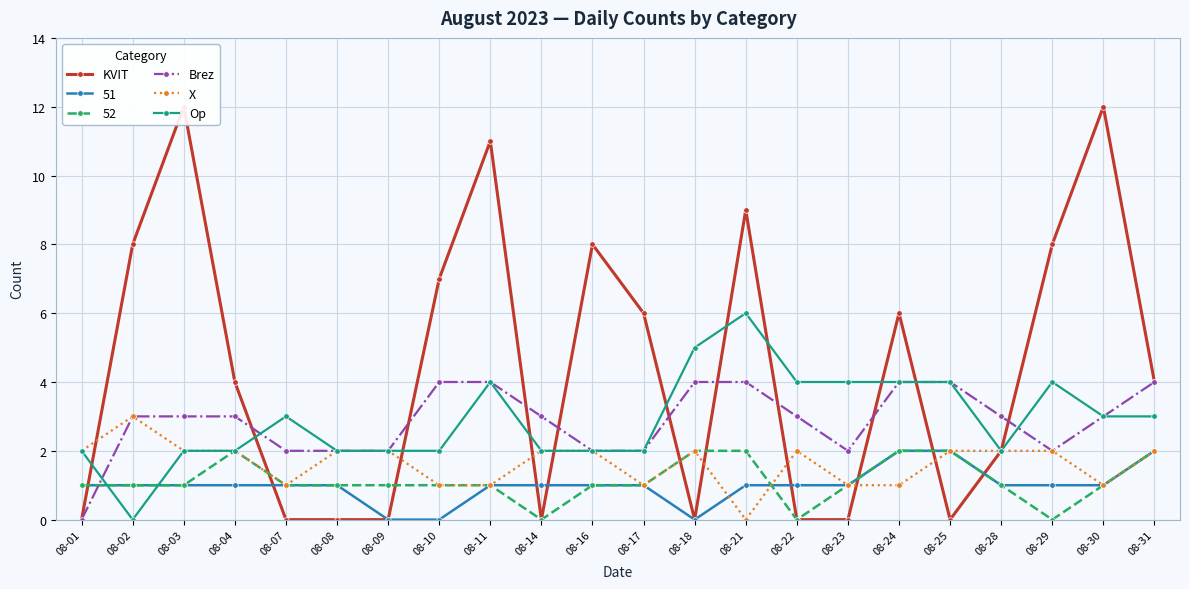

How many data points in Op are less than 3?

11